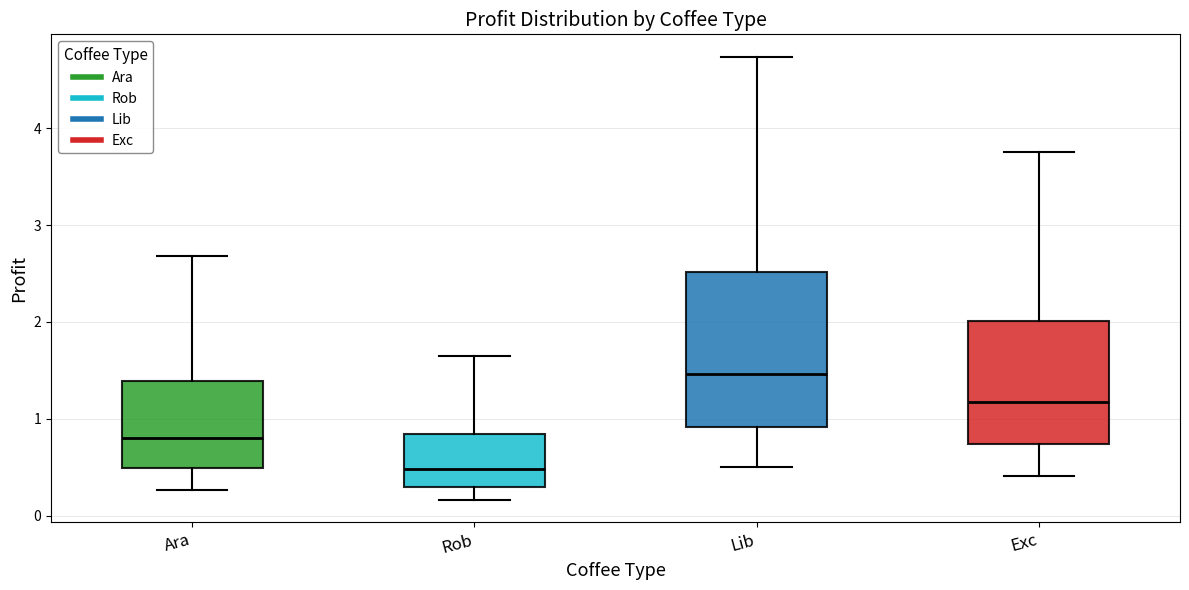

Reading left to right, read every box against the y-axis: the position of its median line, the range the box covers, and the ends of its whiskers. The values are not printed on the chart, so give them approximately, as read against the axis.

Ara: median 0.8, box 0.5 to 1.4, whiskers 0.3 to 2.7
Rob: median 0.5, box 0.3 to 0.8, whiskers 0.2 to 1.6
Lib: median 1.5, box 0.9 to 2.5, whiskers 0.5 to 4.7
Exc: median 1.2, box 0.7 to 2.0, whiskers 0.4 to 3.8